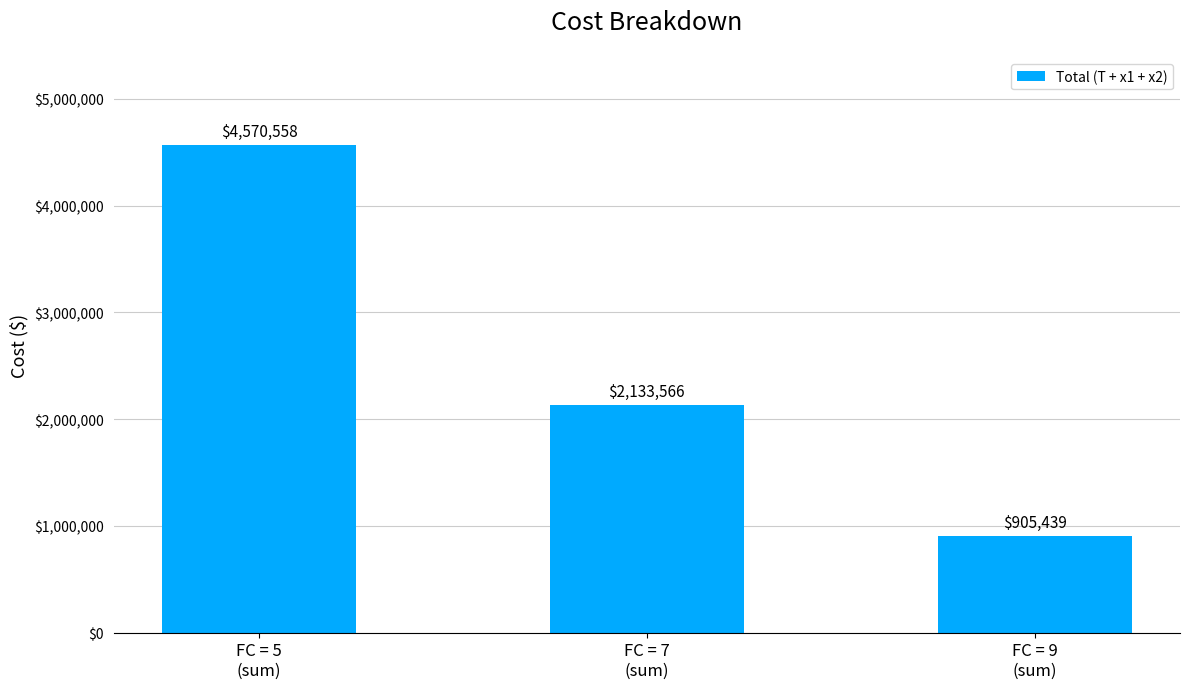

List the labels in order of value, smallest first.

FC = 9
(sum), FC = 7
(sum), FC = 5
(sum)